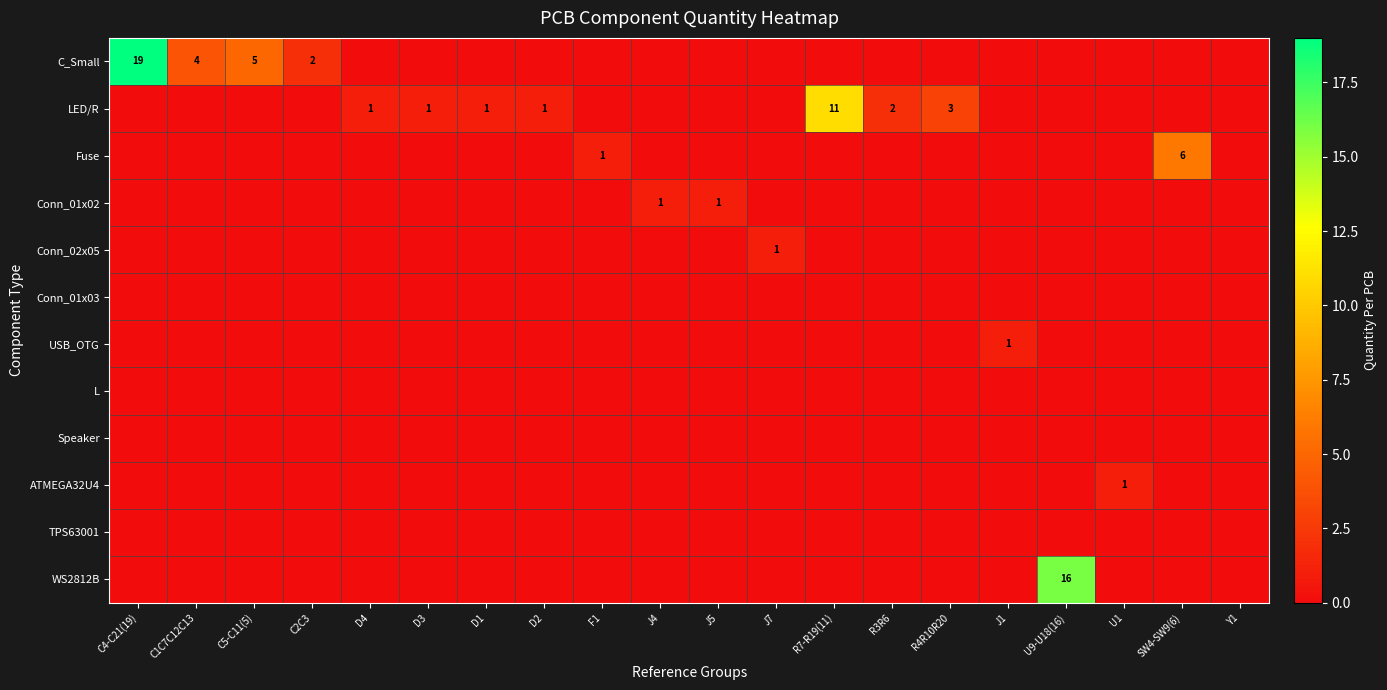

Is it true that LED/R equals 2 at R4R10R20?

False